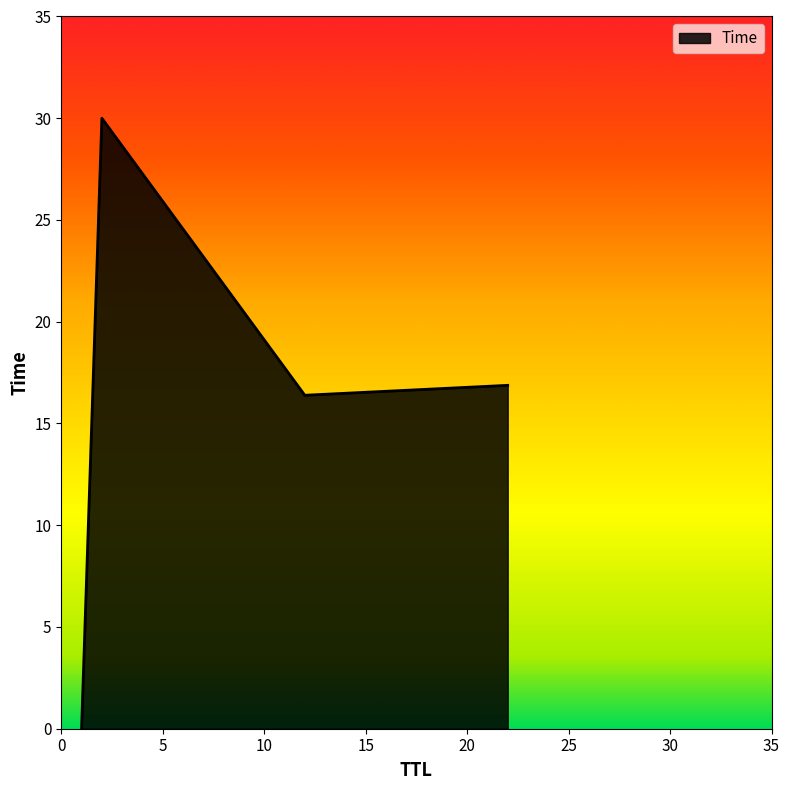

What is the difference between the maximum and minimum values?

30.0